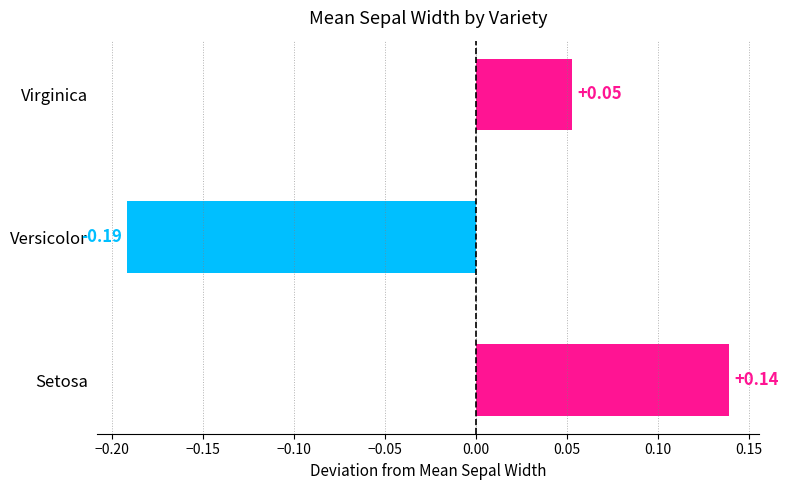

Which has a higher value, Virginica or Setosa?

Setosa